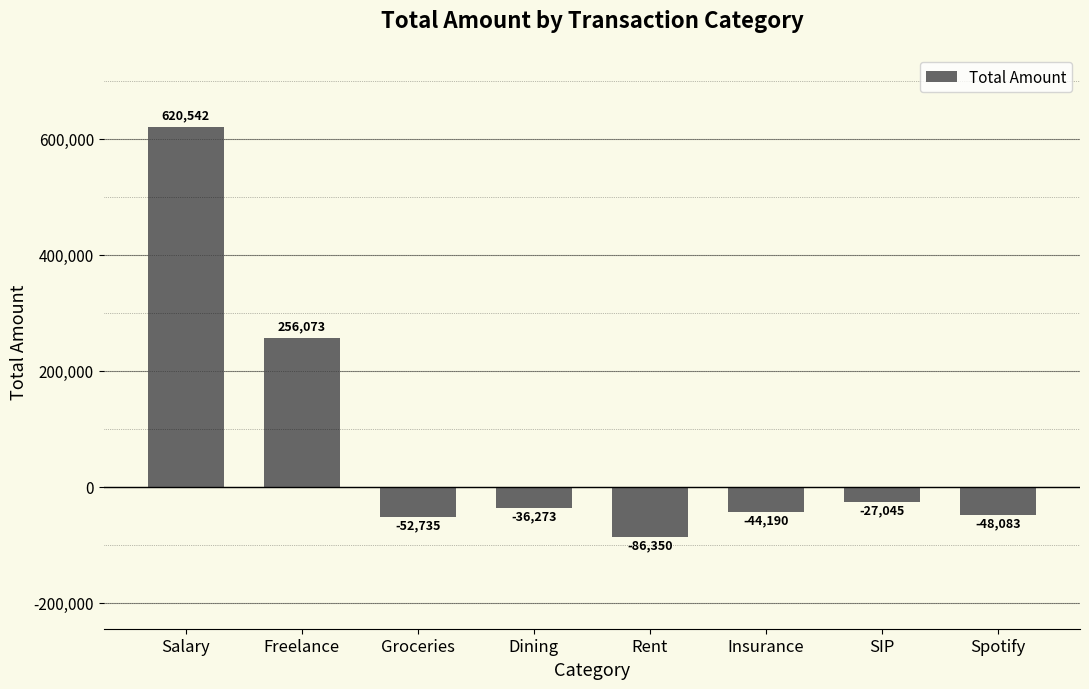

What is the label of the 2nd bar from the left?

Freelance